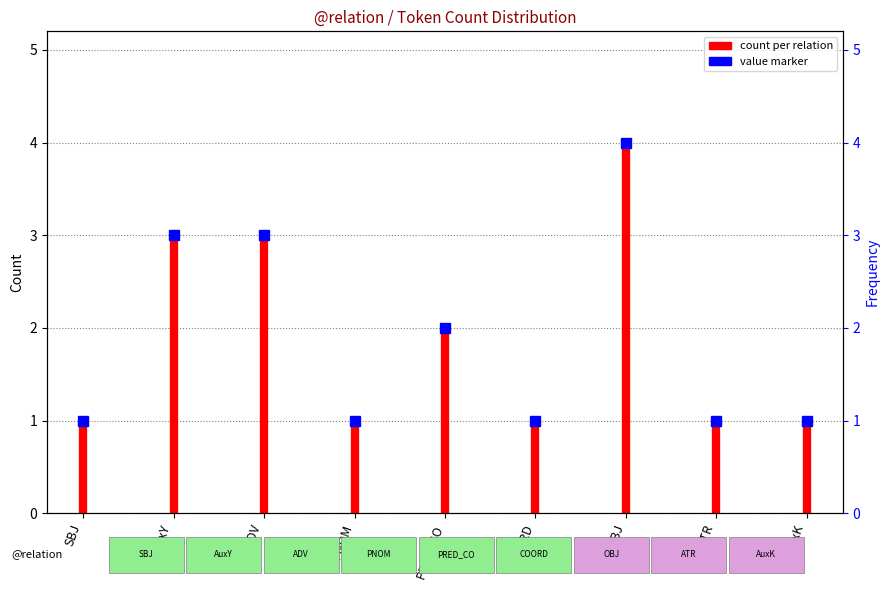

True or false: the data shows 1 at SBJ.

False